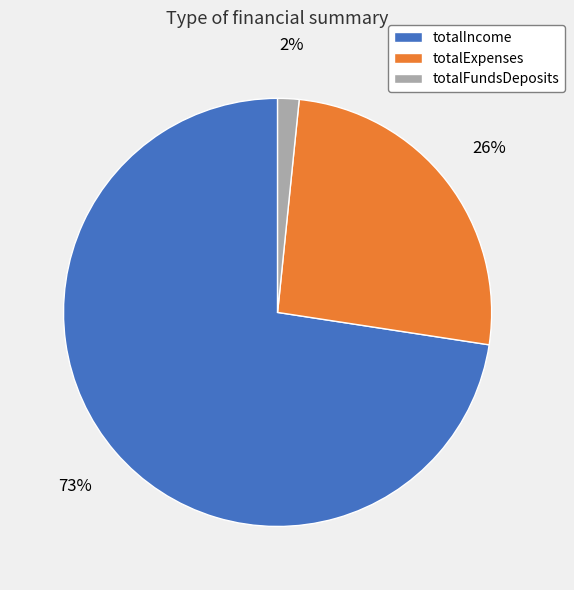

Which has a higher value, totalIncome or totalExpenses?

totalIncome